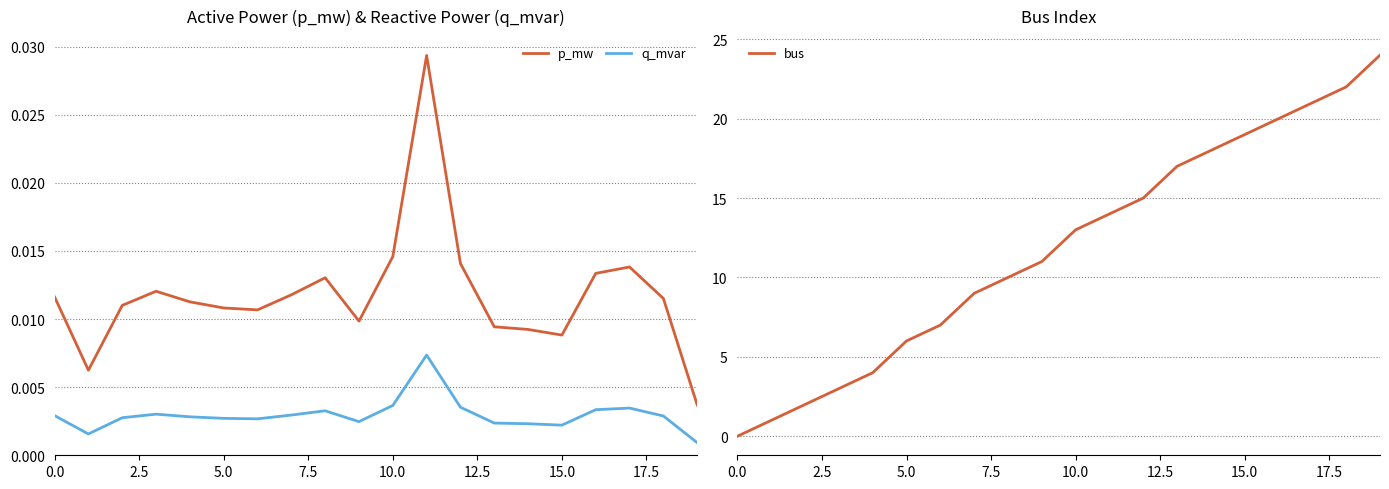

Is this an area chart (filled region under the line)?

No